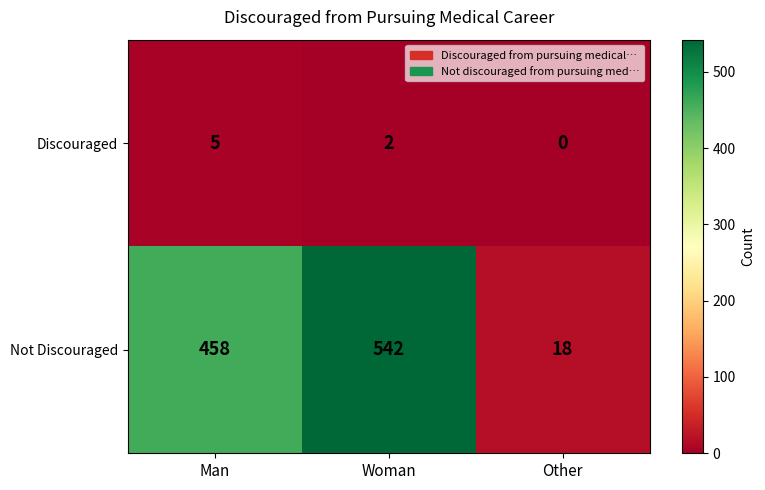

At how many categories does at least one series exceed 266?

2